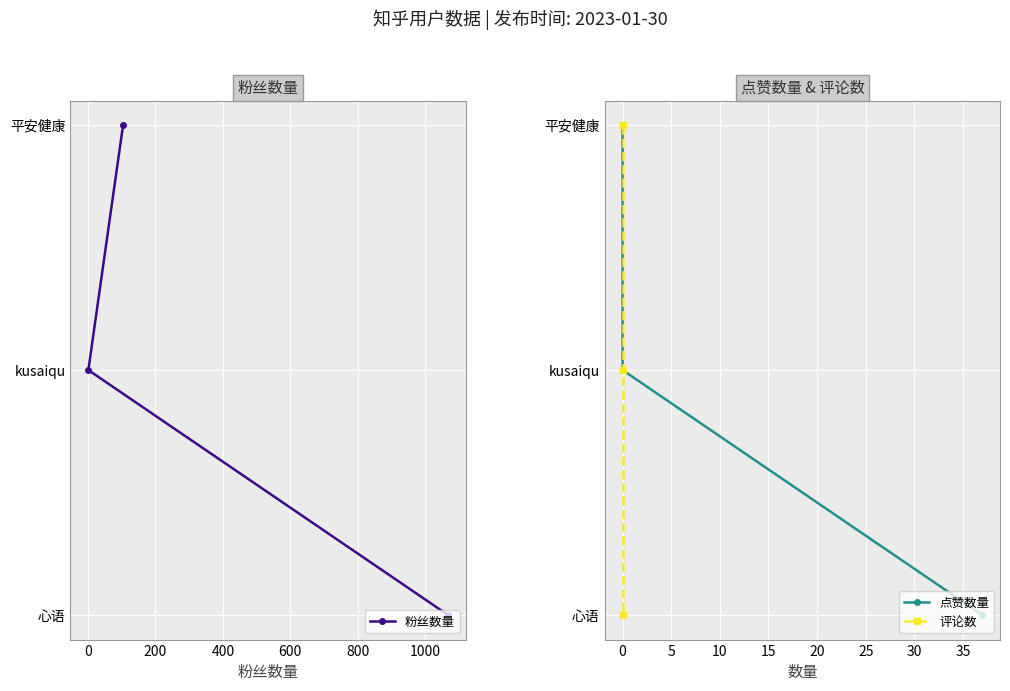

What is the average value of the 粉丝数量 series?

1